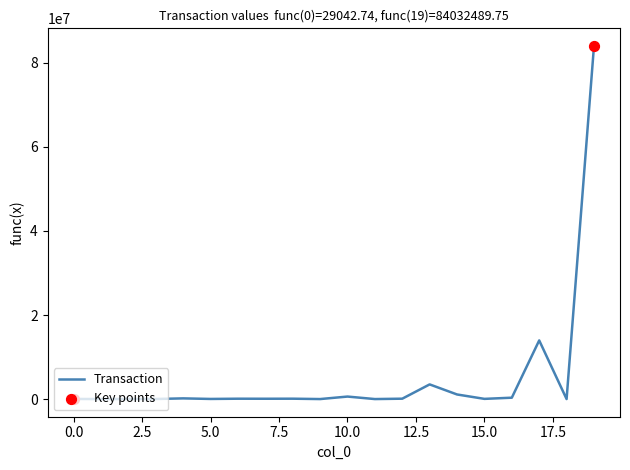

What is the greatest value displayed?

84032489.8